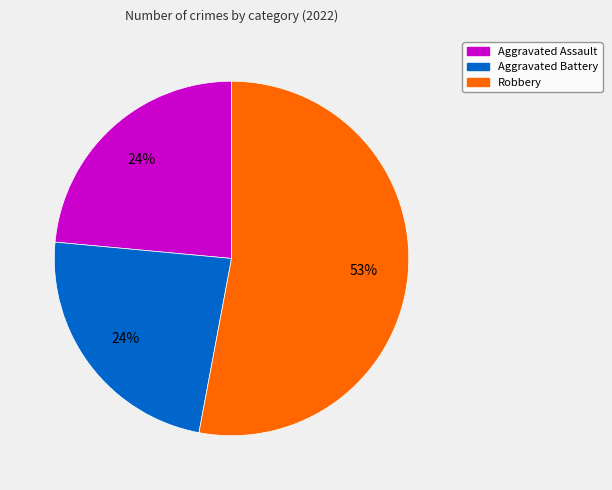

To the nearest percent, what is the difference between the largest and smallest slice percentages?

29%